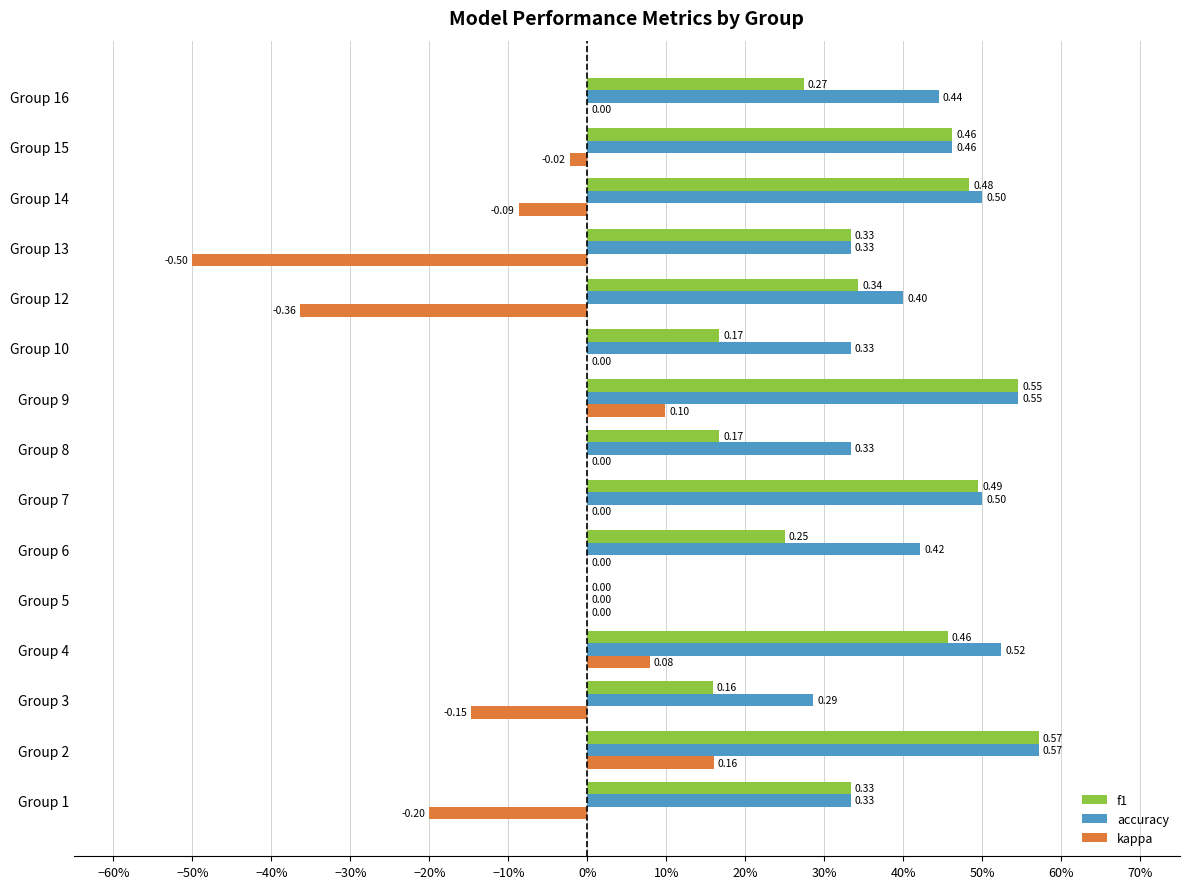

What are all the series names shown in the legend?

f1, accuracy, kappa